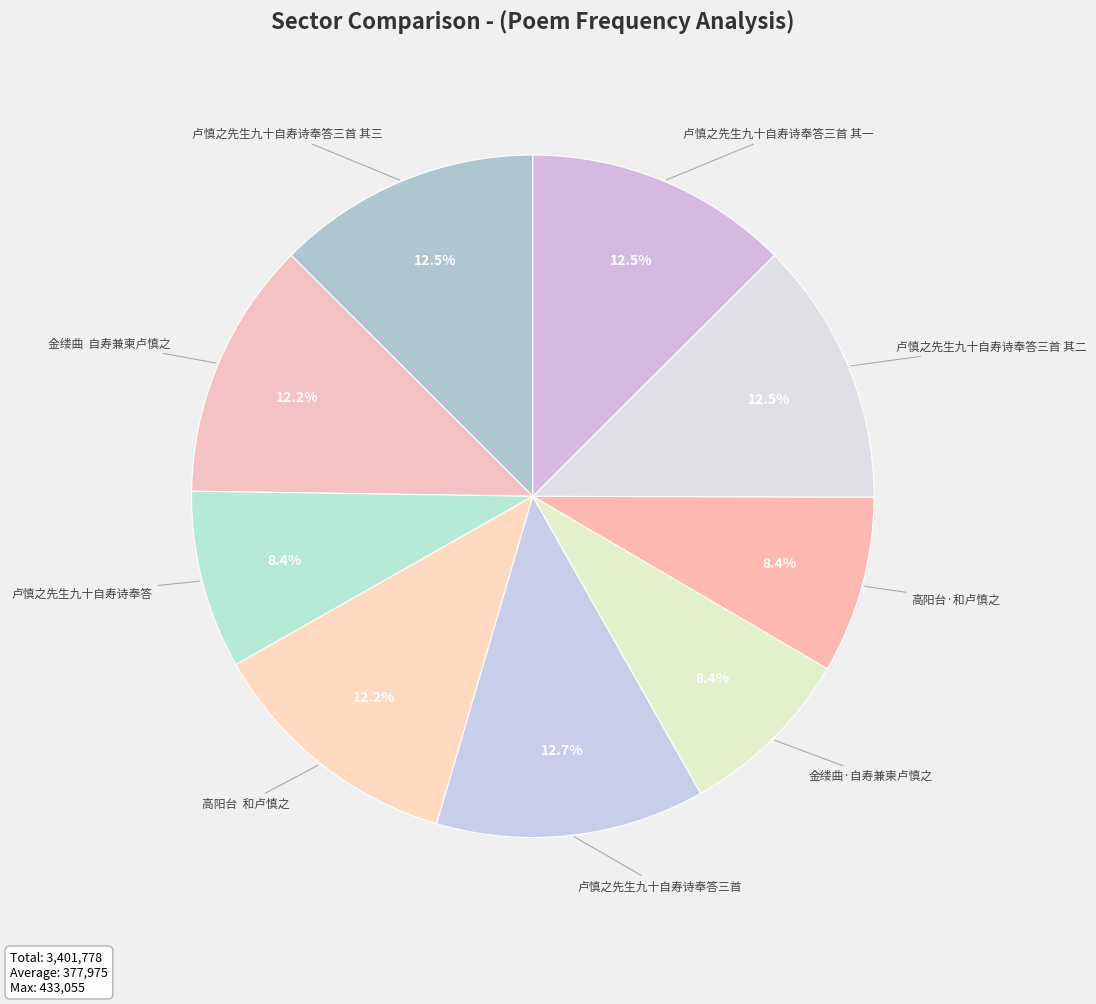

Is there any slice that represents more than half of the pie?

No